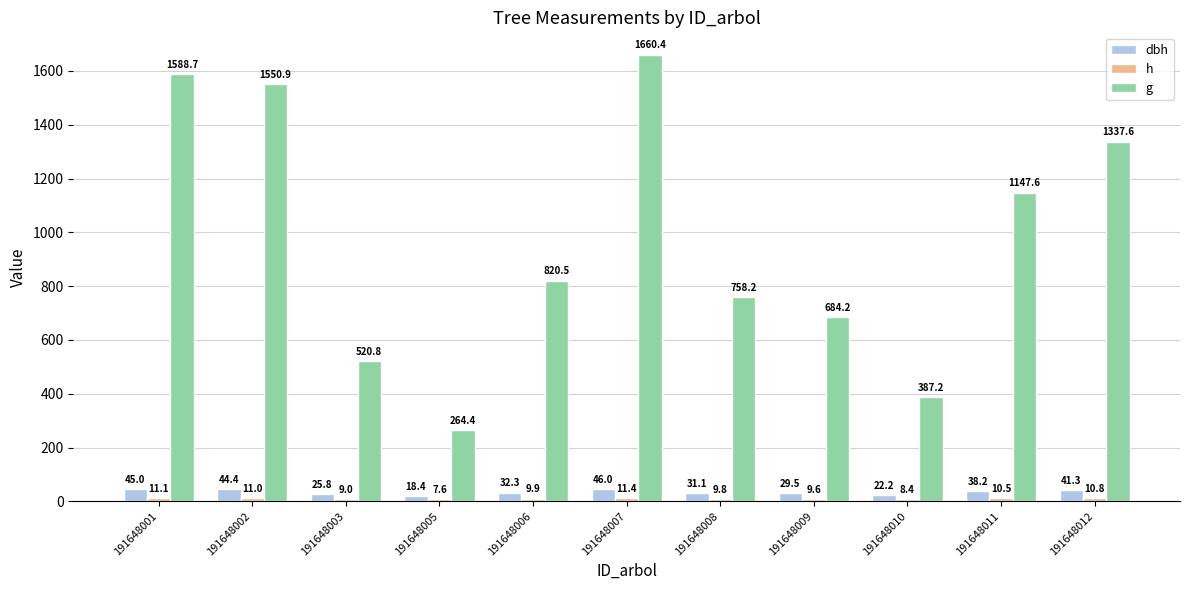

How many values in the g series are below 820?

5